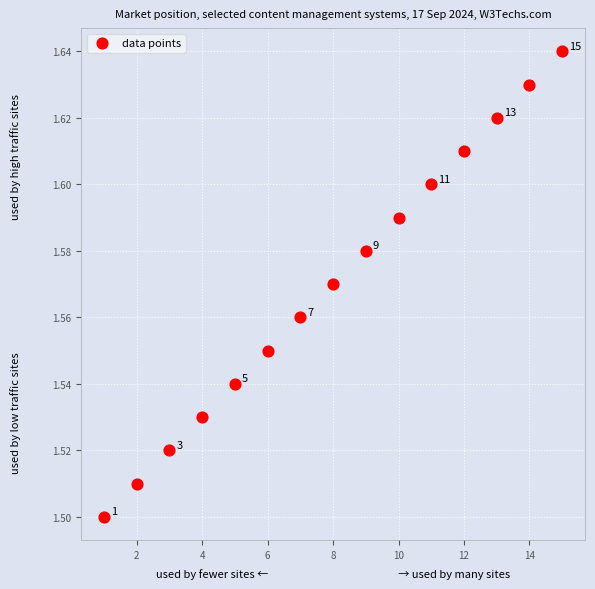

What is the range of X values (max minus min)?

14.0